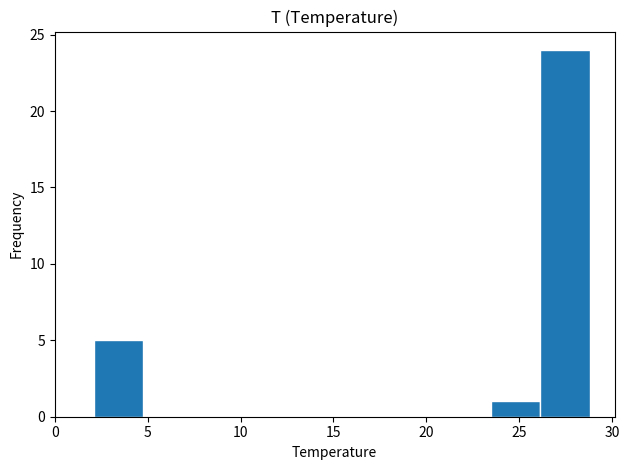

Reading left to right, list every bar in this chart as the range it spans on the x-axis followed by its height. Neither the bar edges nor the heights are printed on the chart, so give them approximately, as read against the axes.

2.0 to 5.0: 5
5.0 to 7.5: 0
7.5 to 10.0: 0
10.0 to 13.0: 0
13.0 to 15.5: 0
15.5 to 18.0: 0
18.0 to 21.0: 0
21.0 to 23.5: 0
23.5 to 26.0: 1
26.0 to 29.0: 24